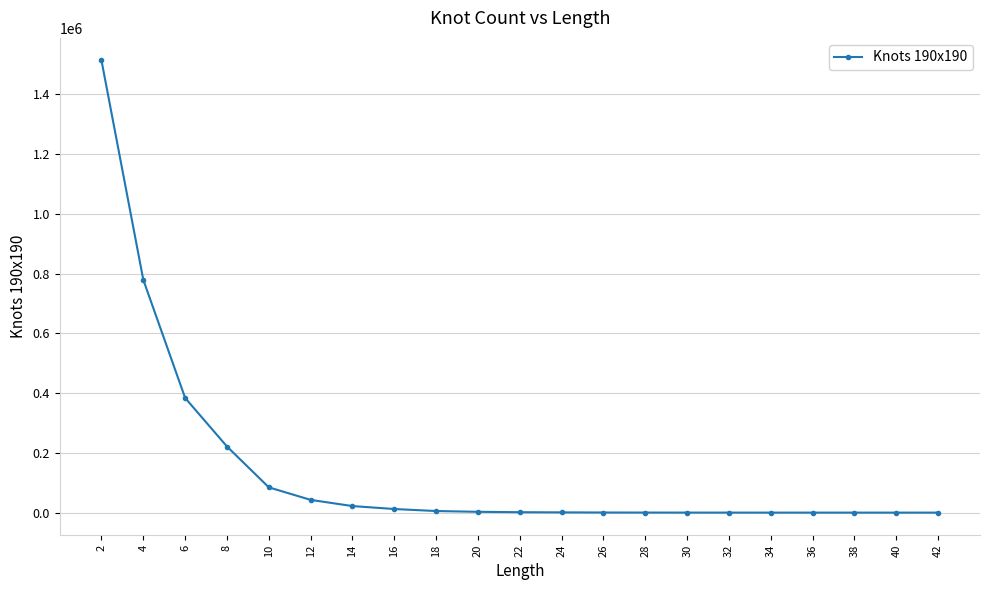

Is it true that the value at 2 is 1512869?

True